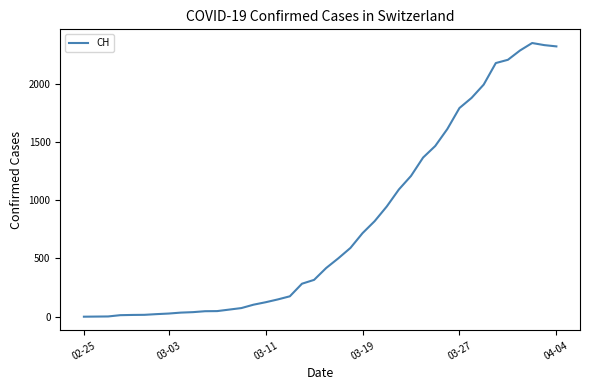

What is the difference between the maximum and minimum values?

2349